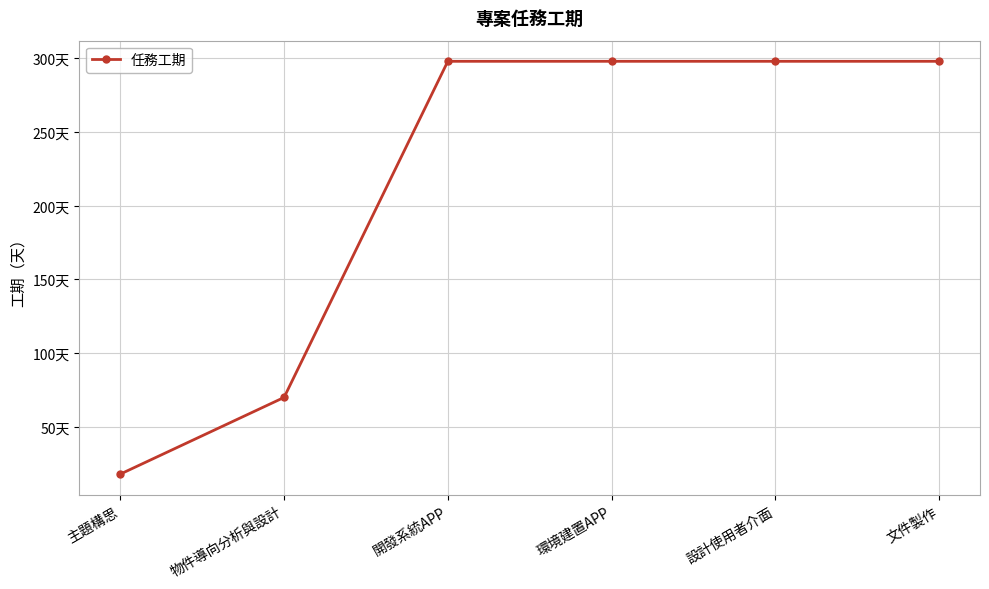

List the labels in order of value, largest first.

開發系統APP, 環境建置APP, 設計使用者介面, 文件製作, 物件導向分析與設計, 主題構思